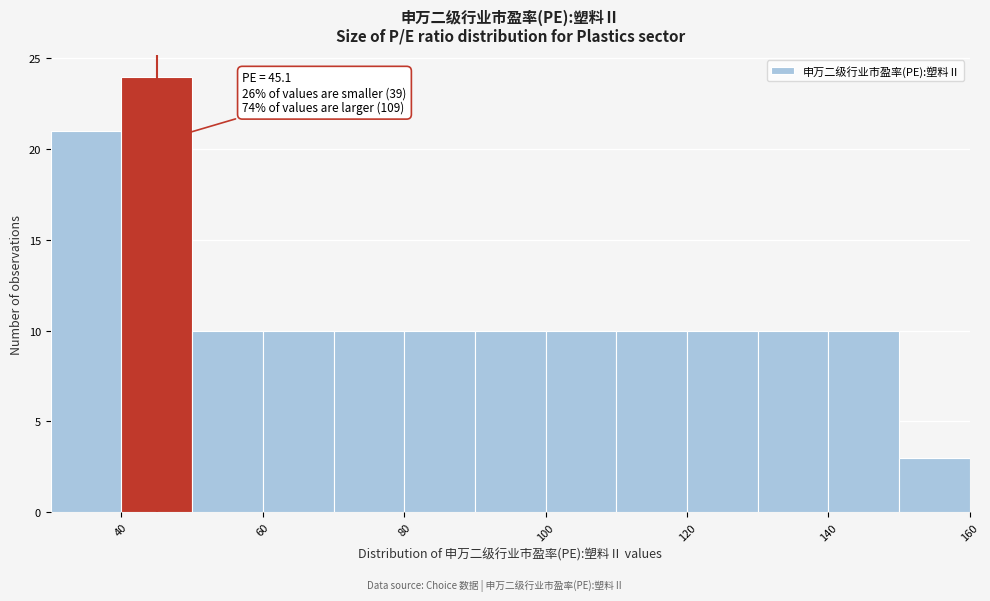

Which range on the x-axis has the tallest bar?

40 to 50